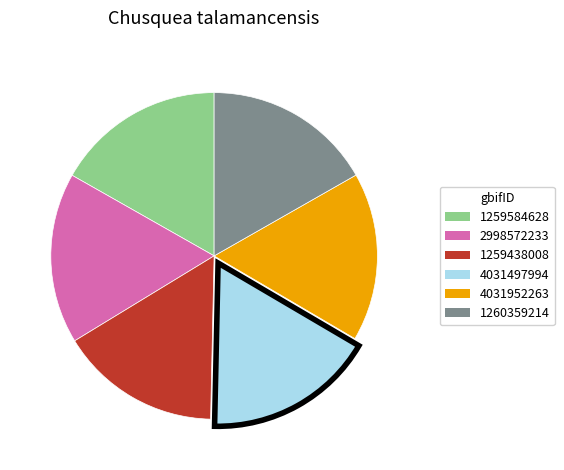

Does 4031497994 represent more than half of the total?

No